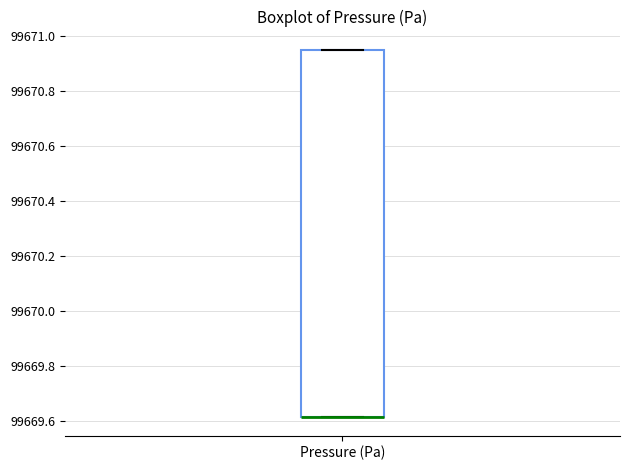

Transcribe this box plot: give where the median line is, the range the box spans, and where the two whiskers end, as read against the y-axis. The values are not printed on the chart, so give them approximately, as read against the axis.

median 99669.62 (drawn on the box's lower edge), box 99669.62 to 99670.94, whiskers 99669.62 to 99670.94